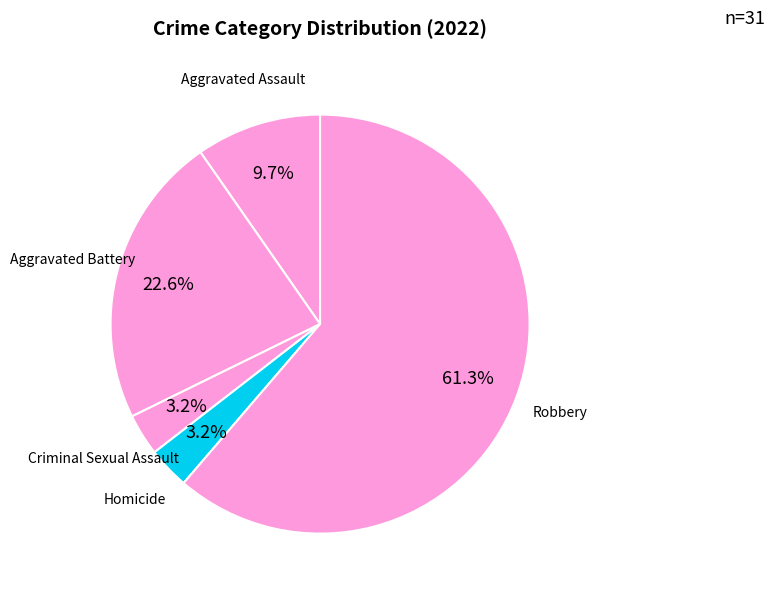

How many segments does this pie chart have?

5